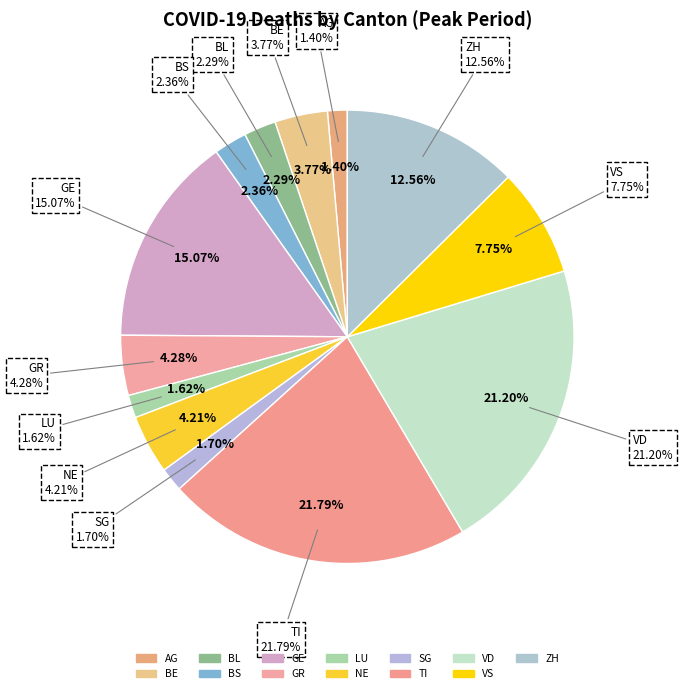

Between VD and BE, which is larger?

VD